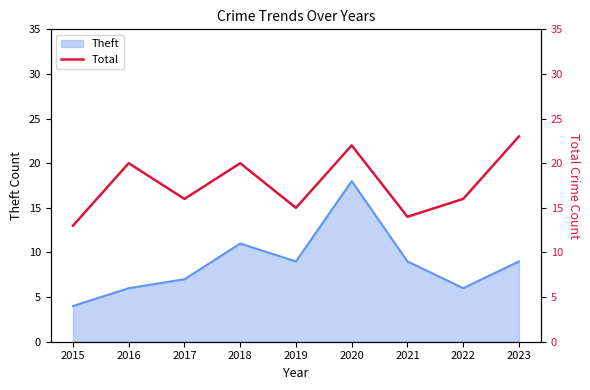

The value at 2017 is 24. True or false?

False